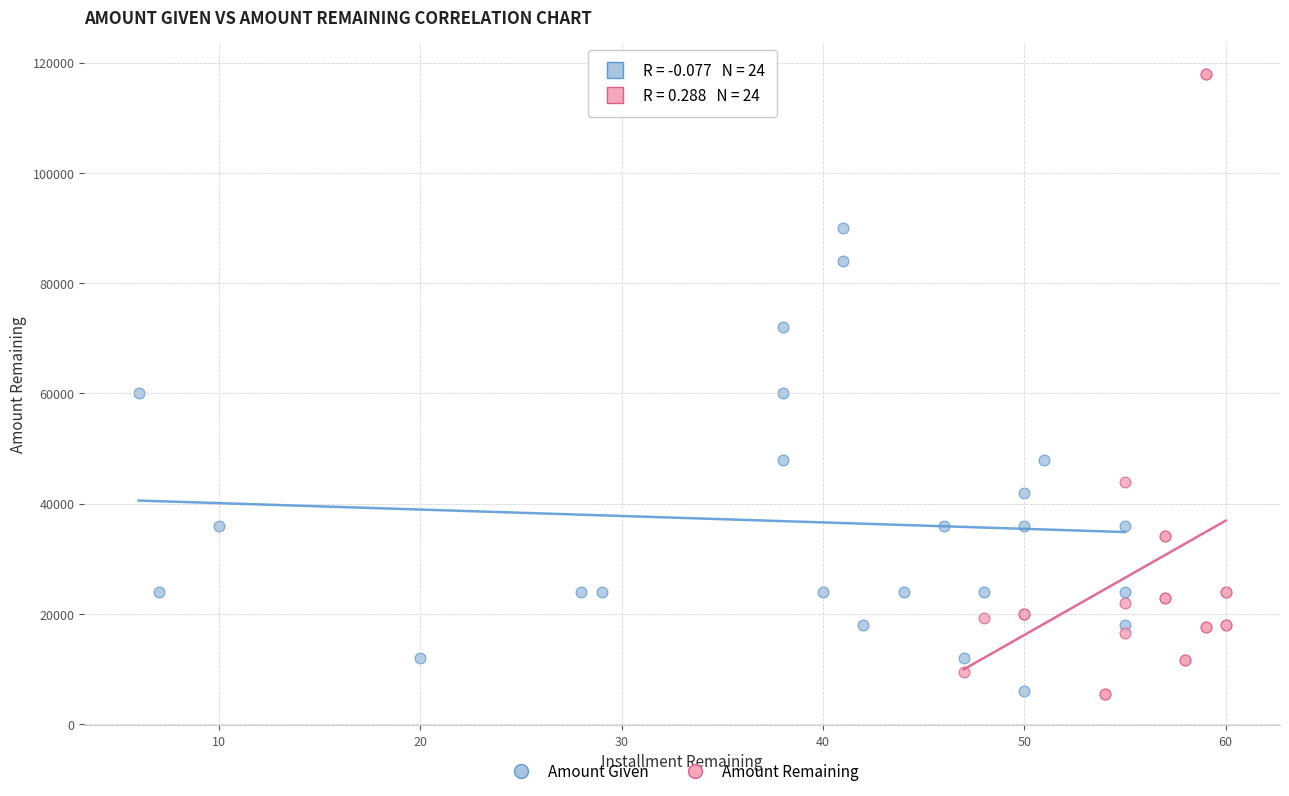

Which series has the largest Y range (max minus min)?

Amount Remaining